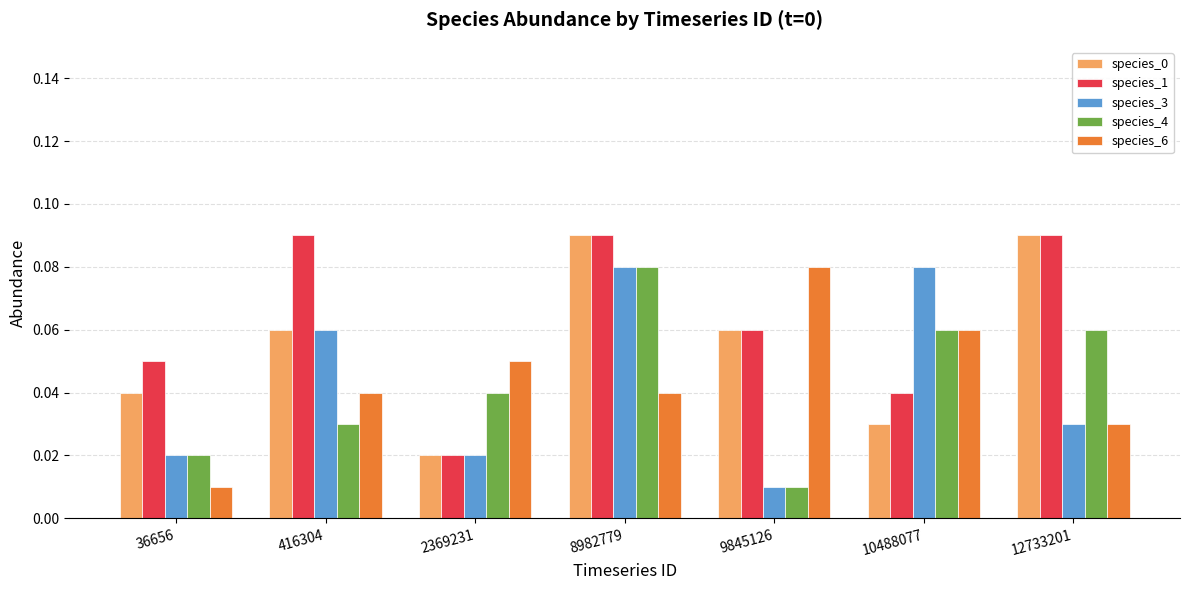

At how many categories does at least one series exceed 0?

7